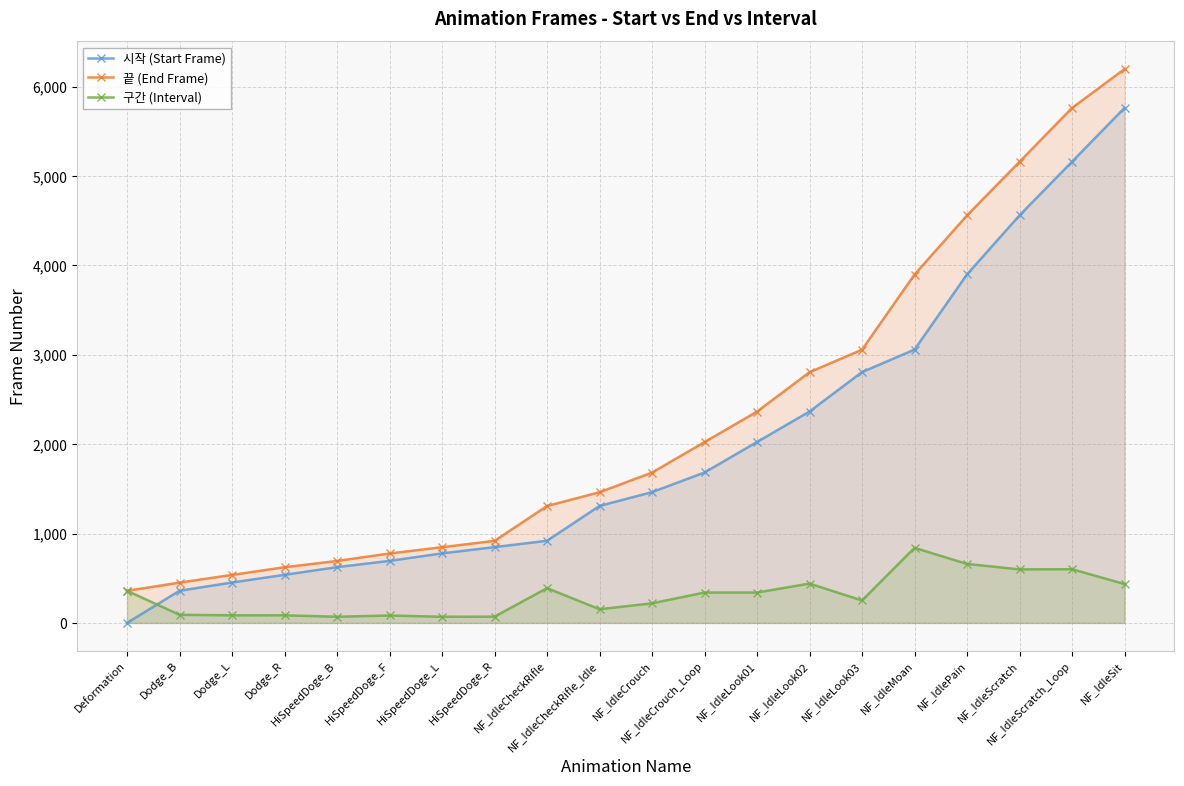

True or false: 끝 (End Frame) has more than 0 interior local peaks.

False